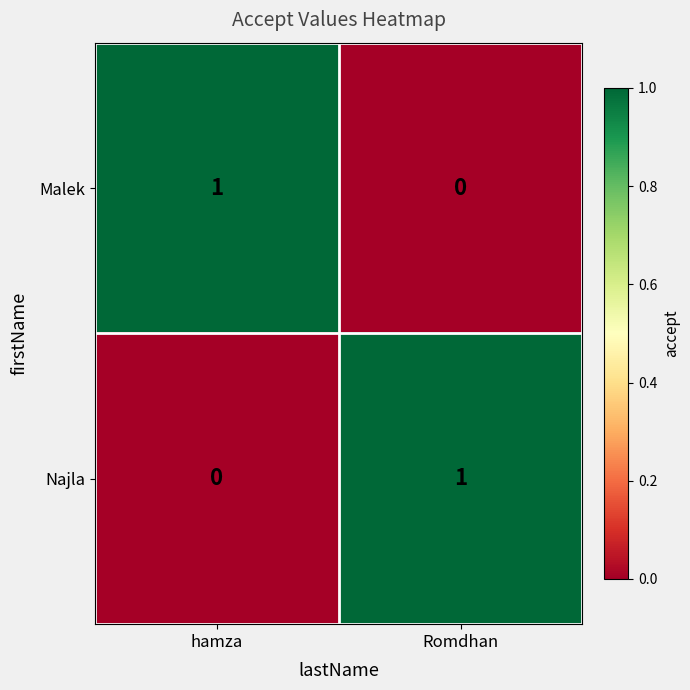

Is the value of Malek at Romdhan greater than the value of Najla at Romdhan?

No